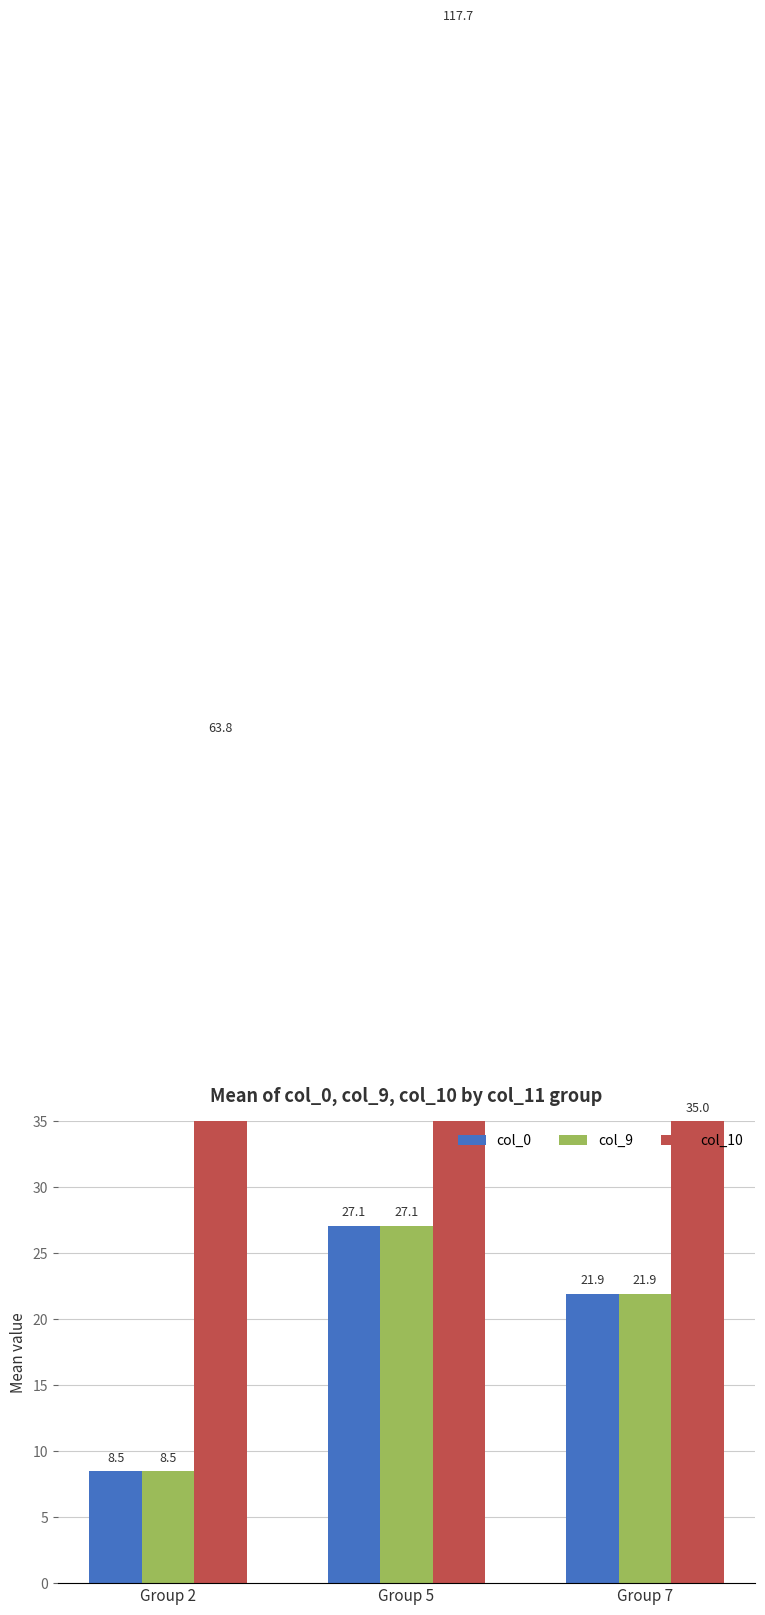

Which series has the widest spread of values?

col_10